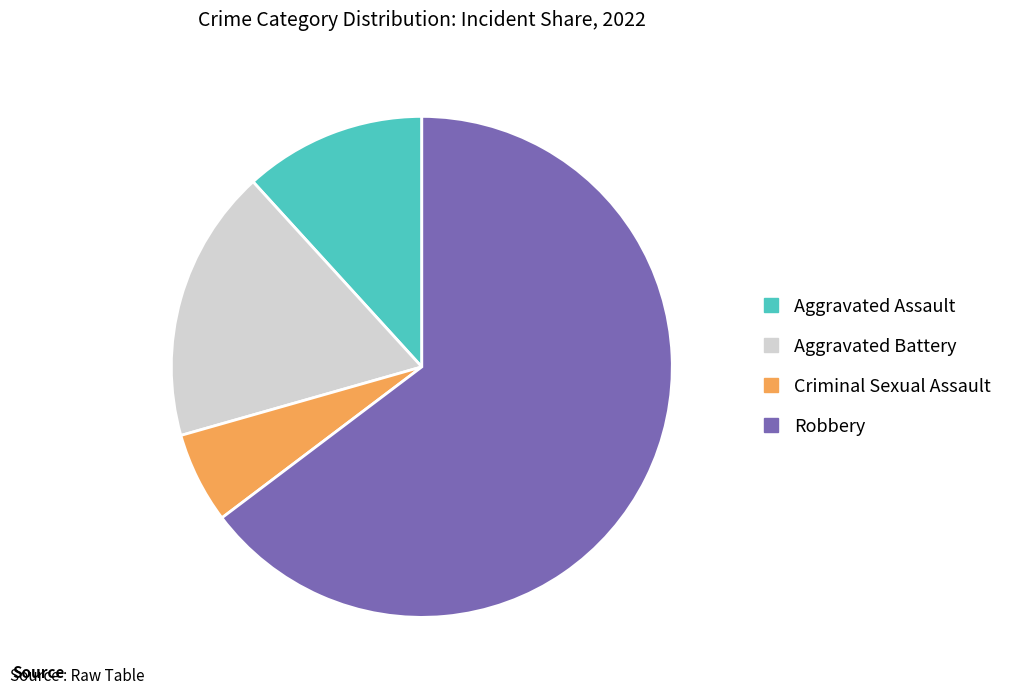

The Aggravated Assault slice represents 12% of the pie. True or false?

True